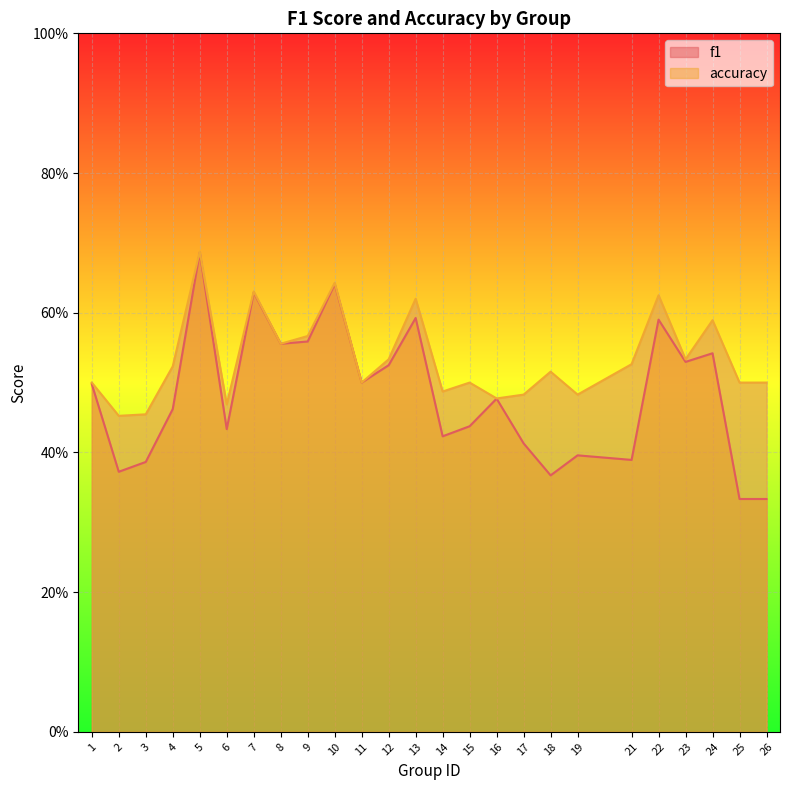

Which series has the widest spread of values?

f1